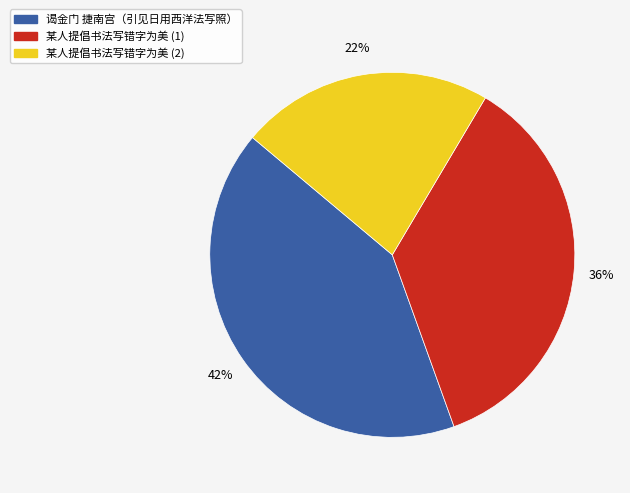

Is there any slice that represents more than half of the pie?

No